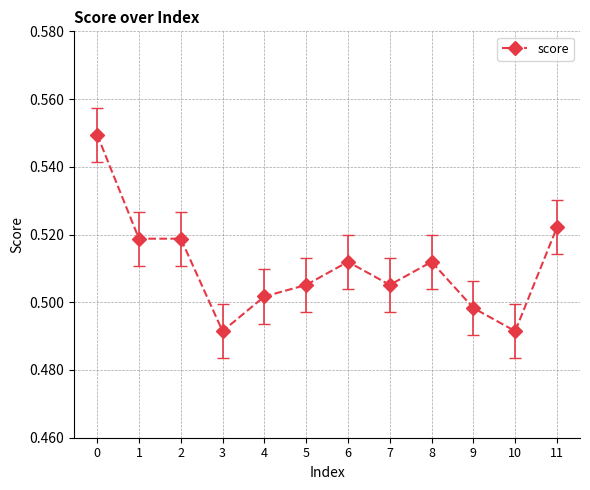

How many distinct data groups are displayed?

1